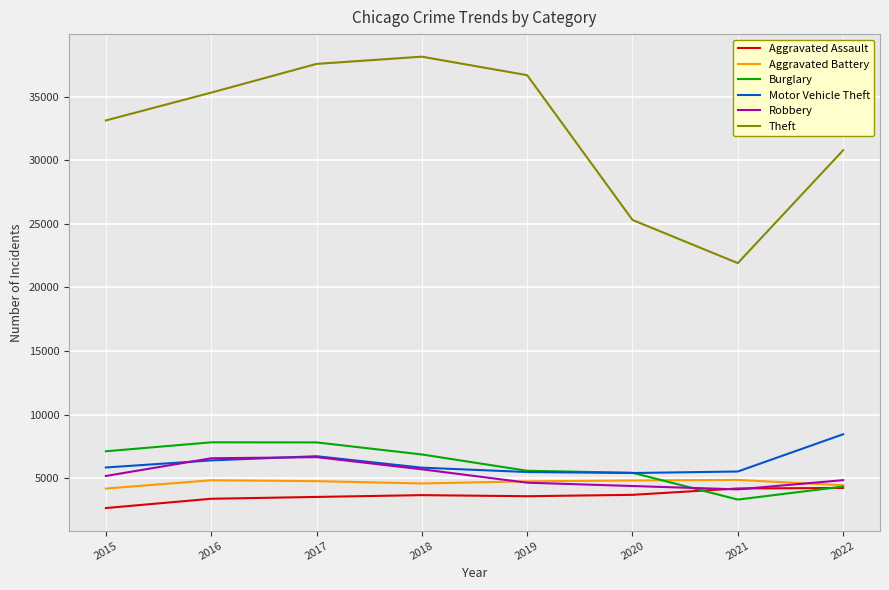

What is the highest value of the Robbery series?

6654